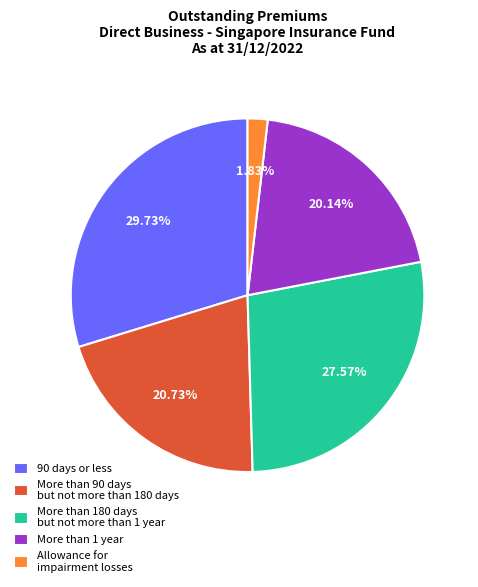

How many slices are in this pie chart?

5